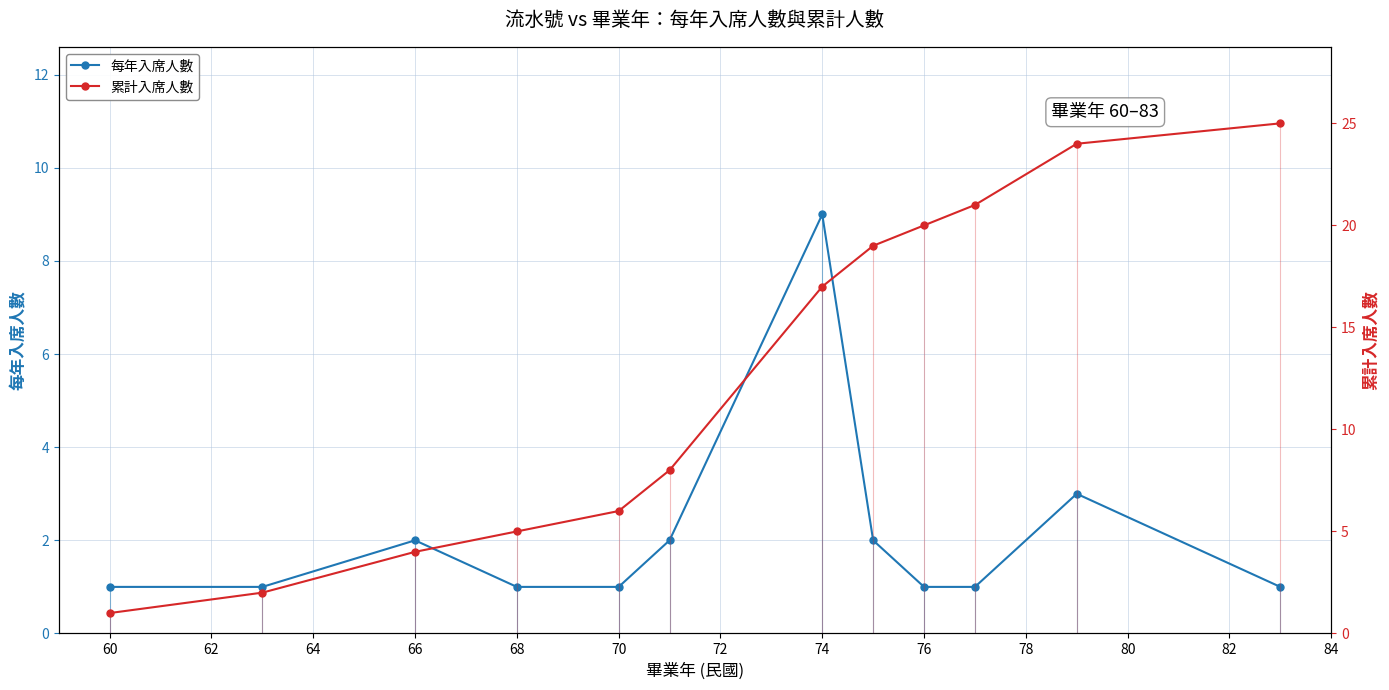

Is it true that 每年入席人數 equals 2 at 66?

True